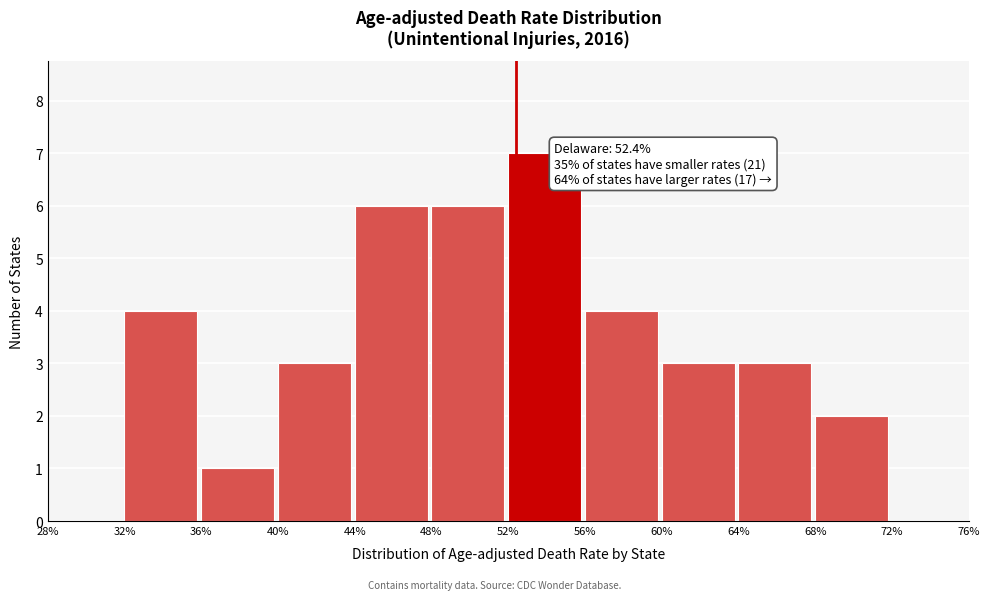

Which range on the x-axis has the tallest bar?

52% to 56%